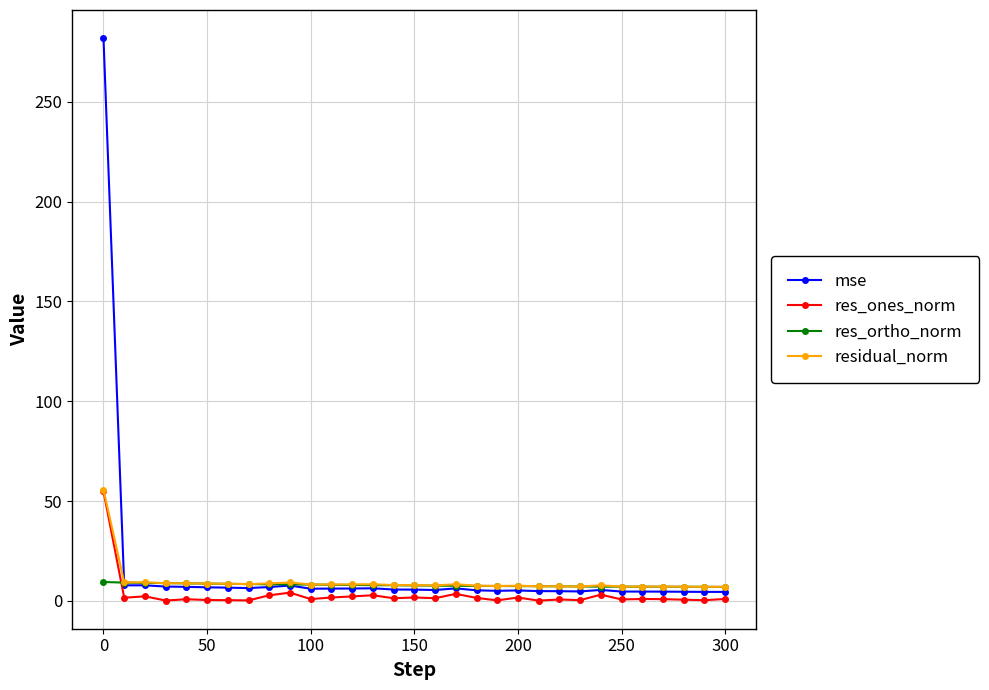

What is the sum of all mse values?

455.5